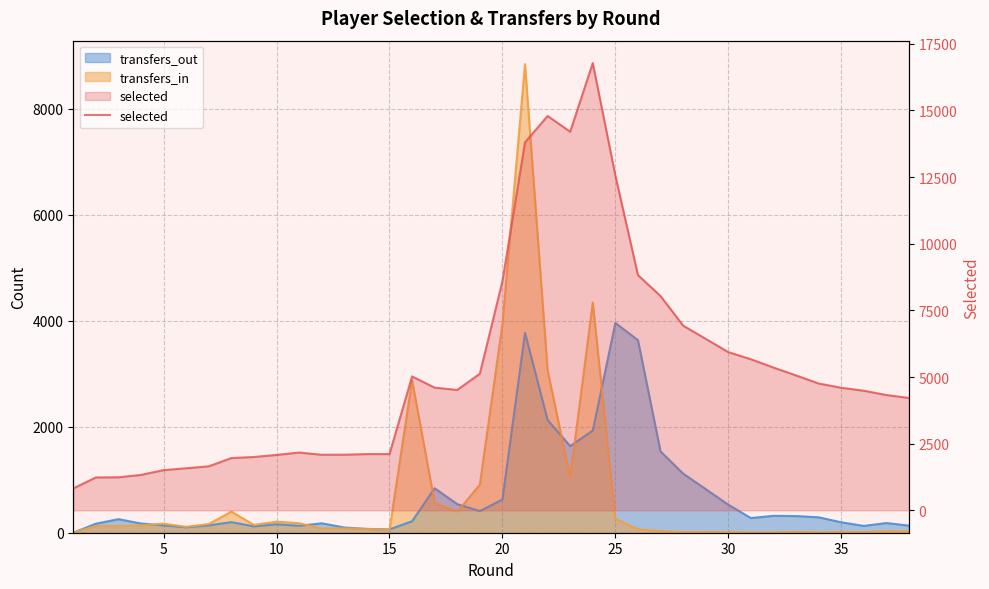

How many data points are less than 4518?

19